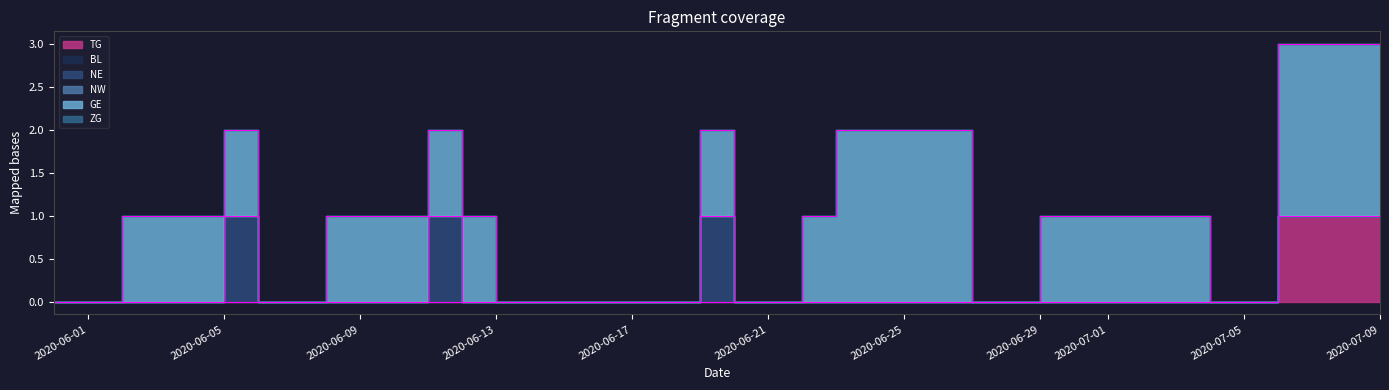

How many data points does each series have?

40